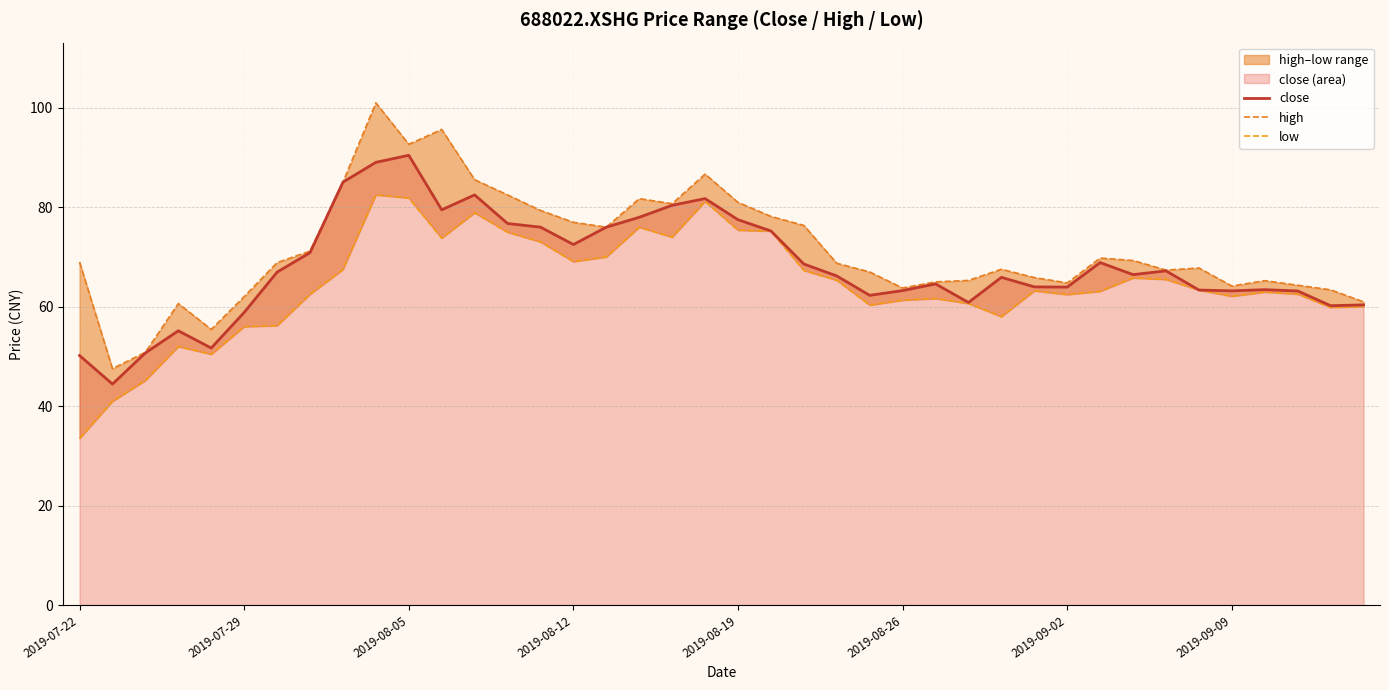

What is the value of the high point at the 32nd from the left?

69.8